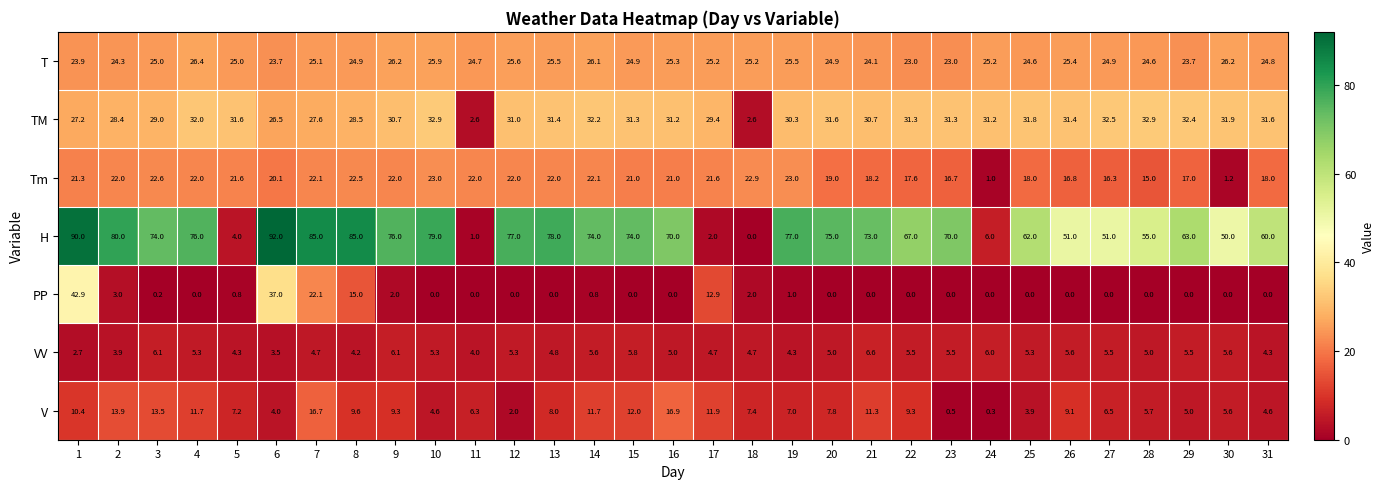

What is the sum of the H values at 13 and 16?

148.0